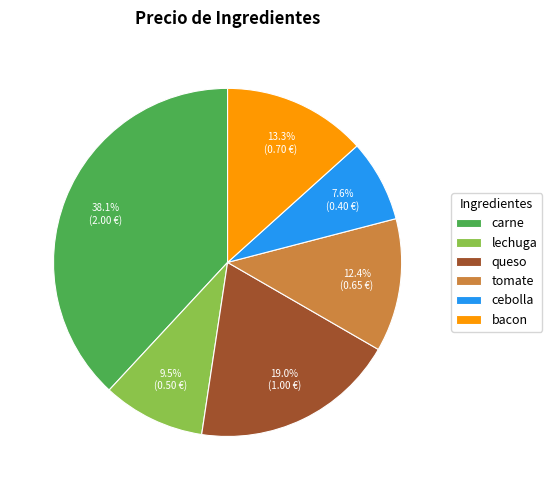

What percentage is NOT represented by queso?

81.0%